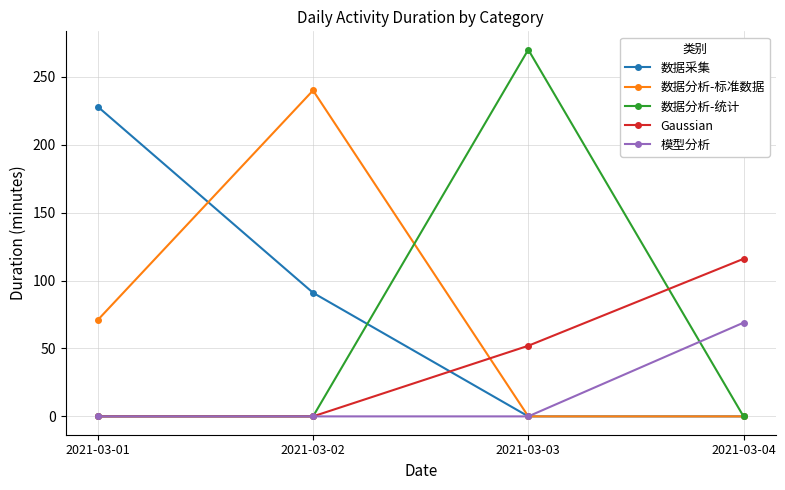

What is the difference between the 模型分析 values at 2021-03-04 and 2021-03-02?

69